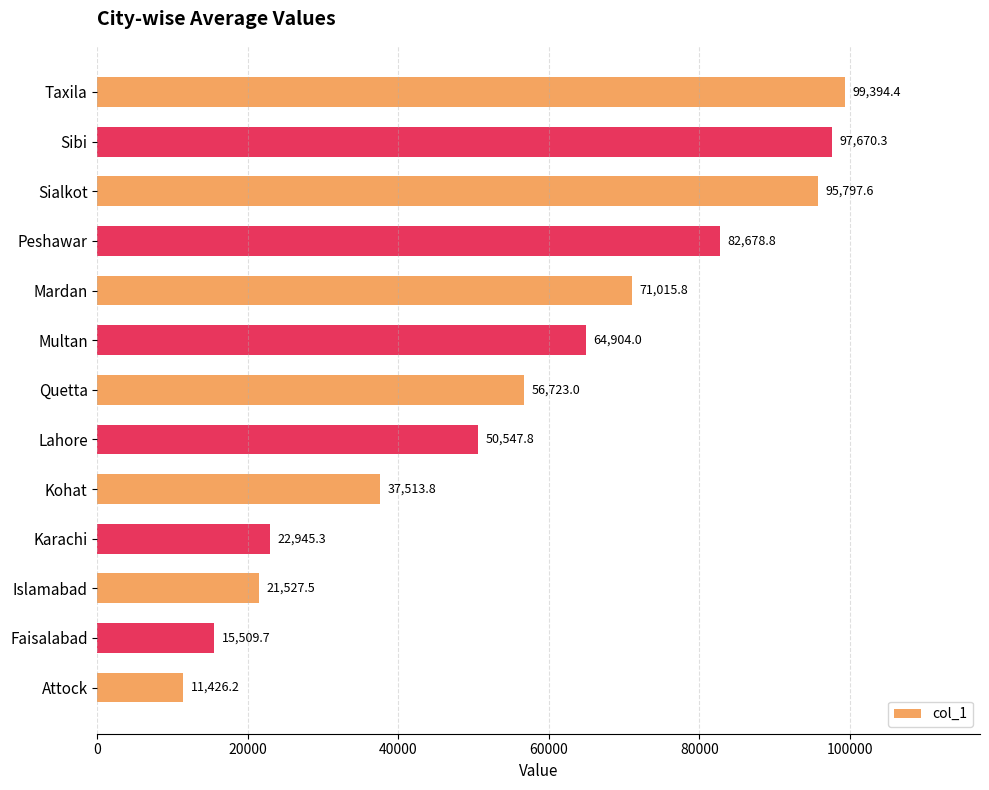

What is the value of the 7th bar from the top?

56723.0